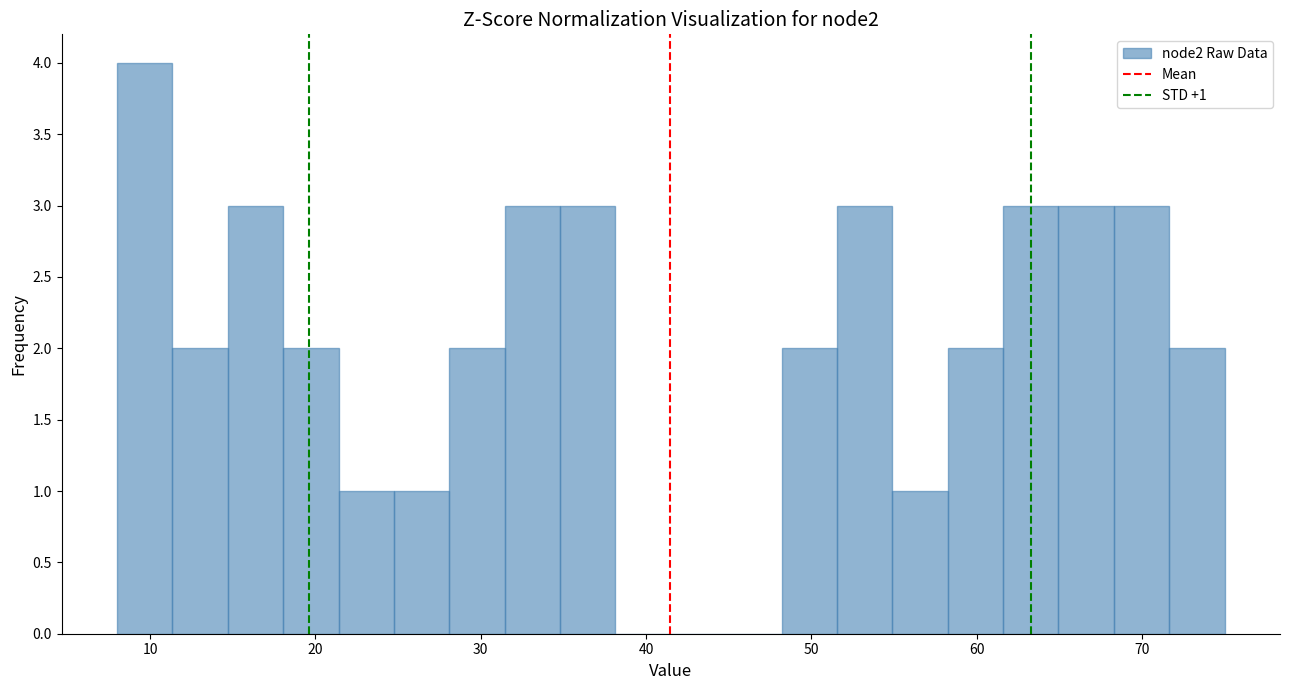

Around what value on the x-axis is the tallest bar? Give the approximate position of its centre, as read against the axis.

10